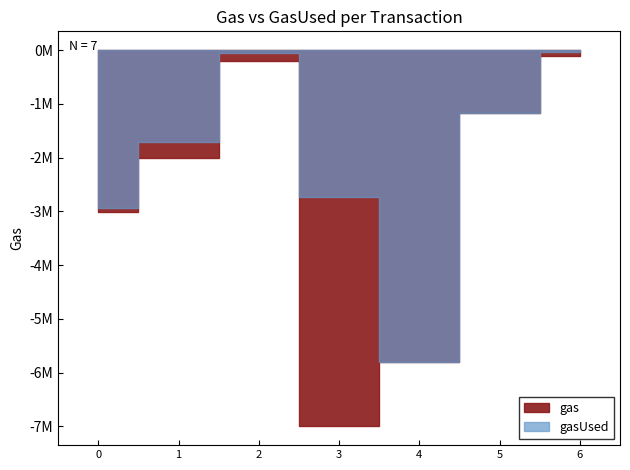

What is the difference between the gasUsed values at 5 and 6?

1134132